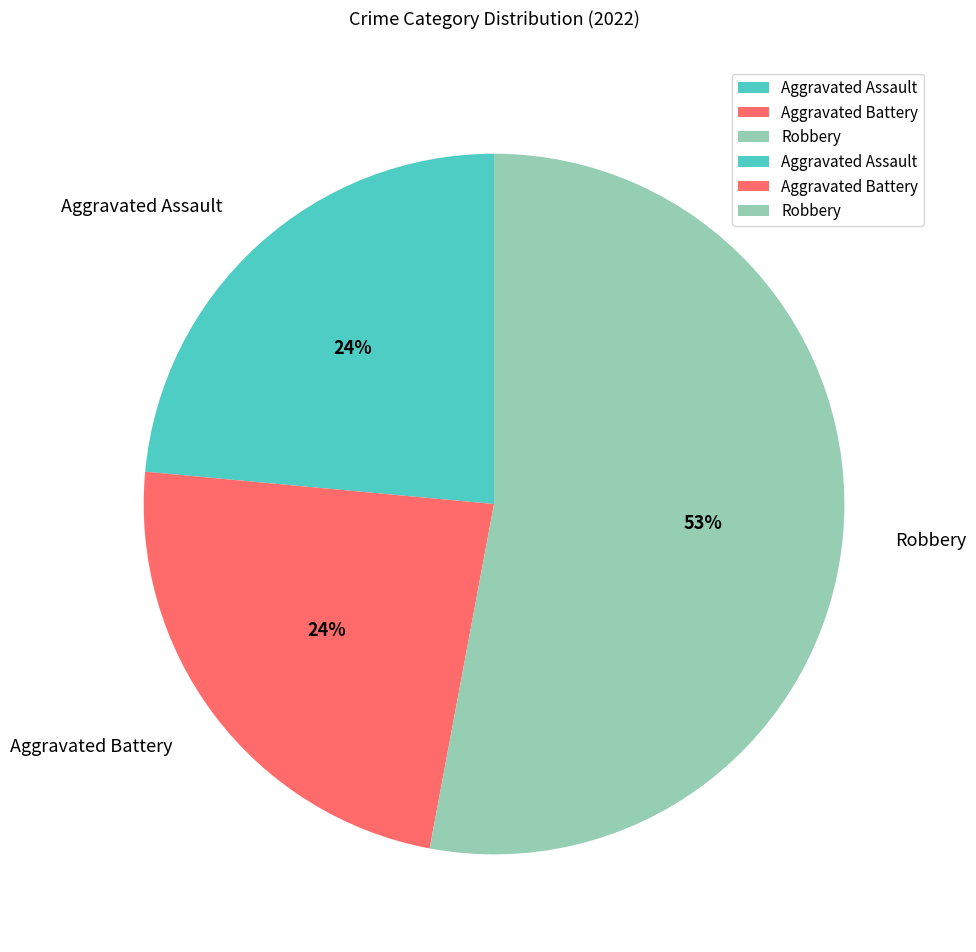

What is the majority slice?

Robbery